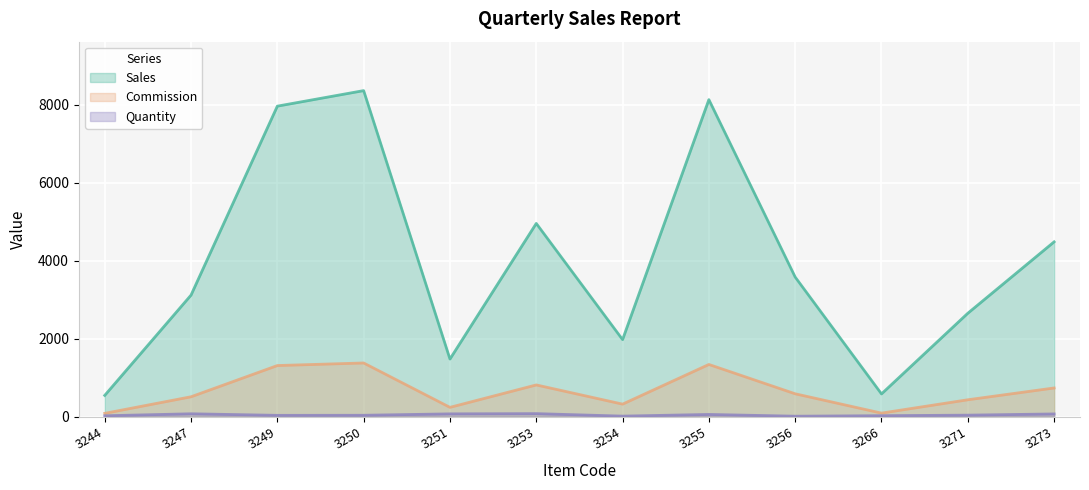

Which category has the lowest value in the Quantity series?

3256